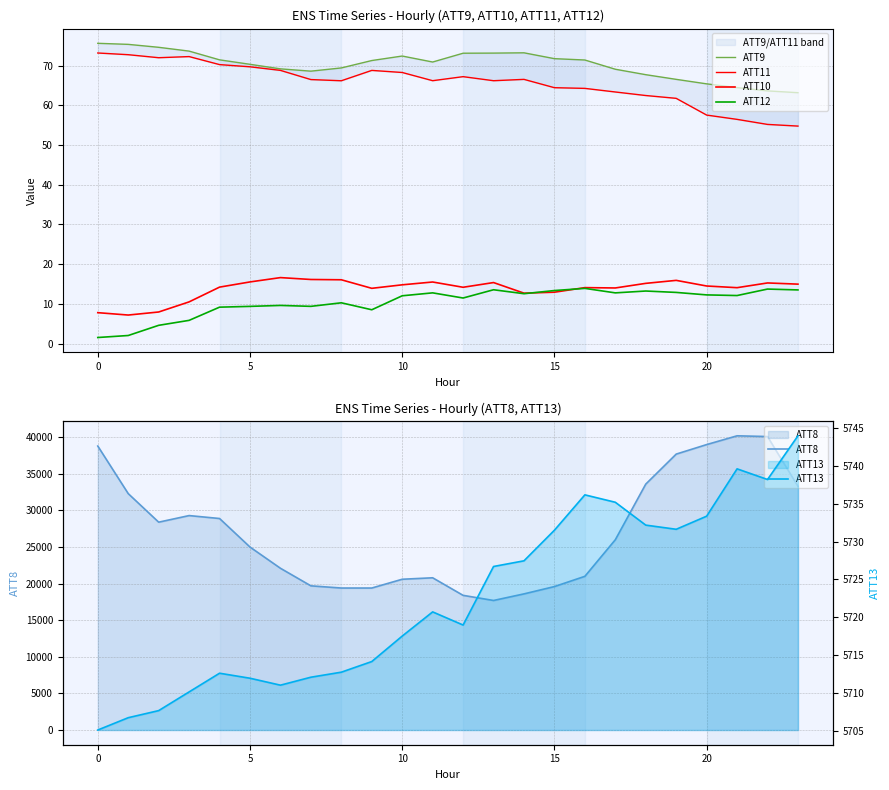

How many distinct data groups are displayed?

6